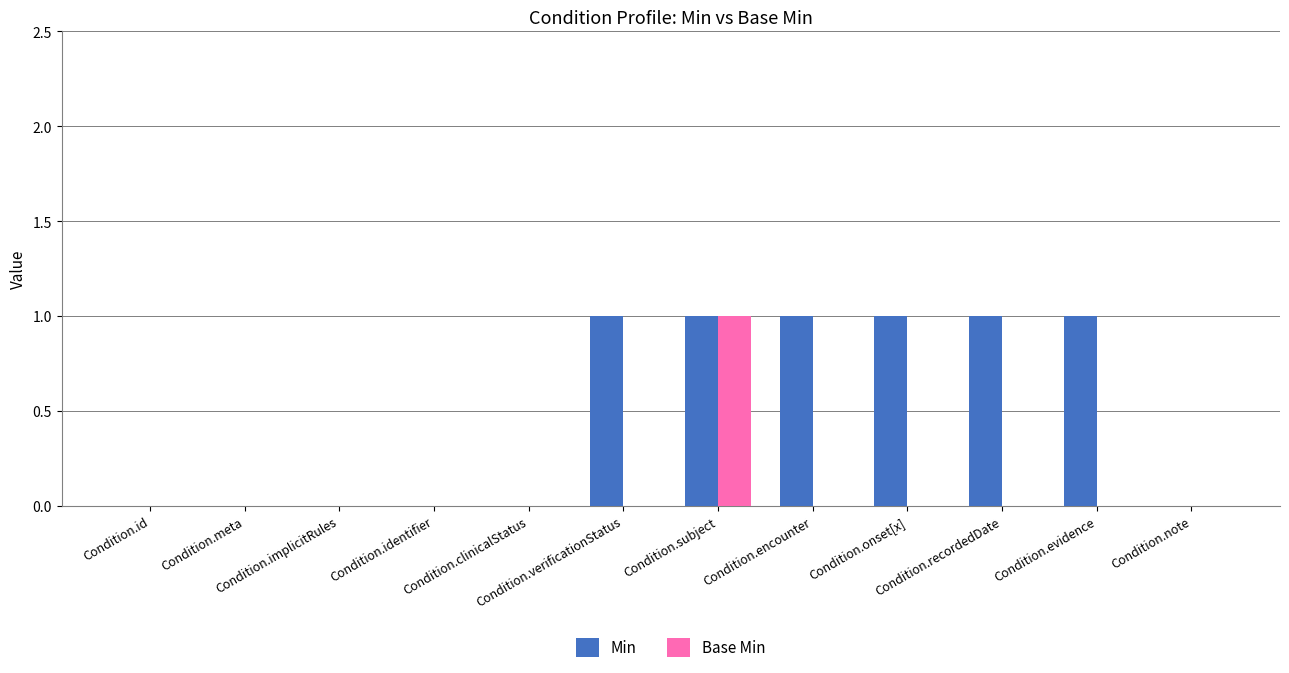

What are all the series names shown in the legend?

Min, Base Min